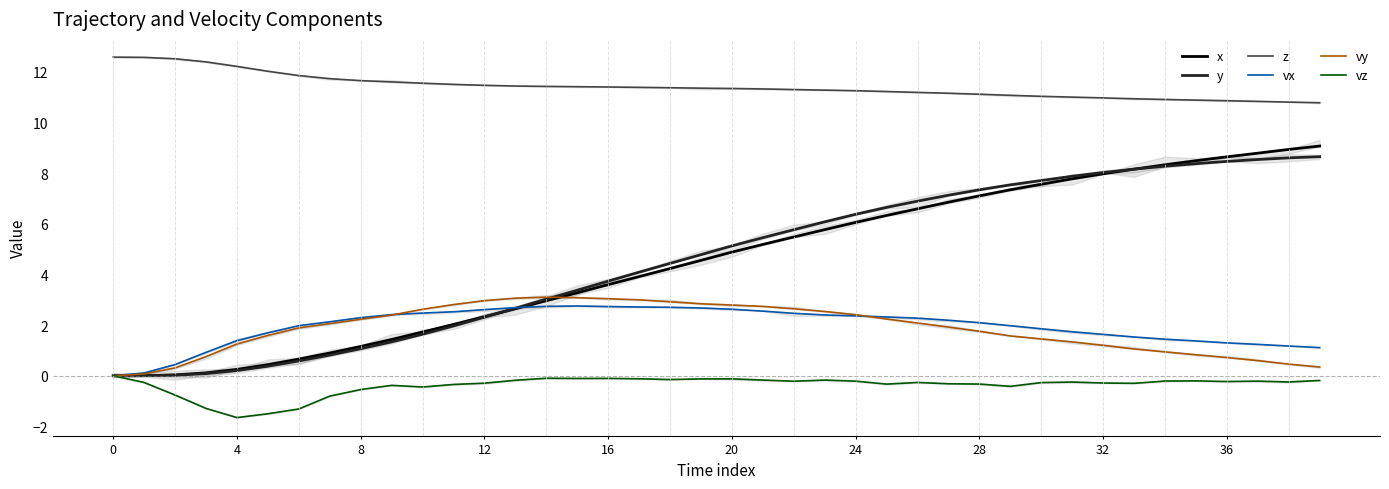

At which category is the sum across all series the highest?

37